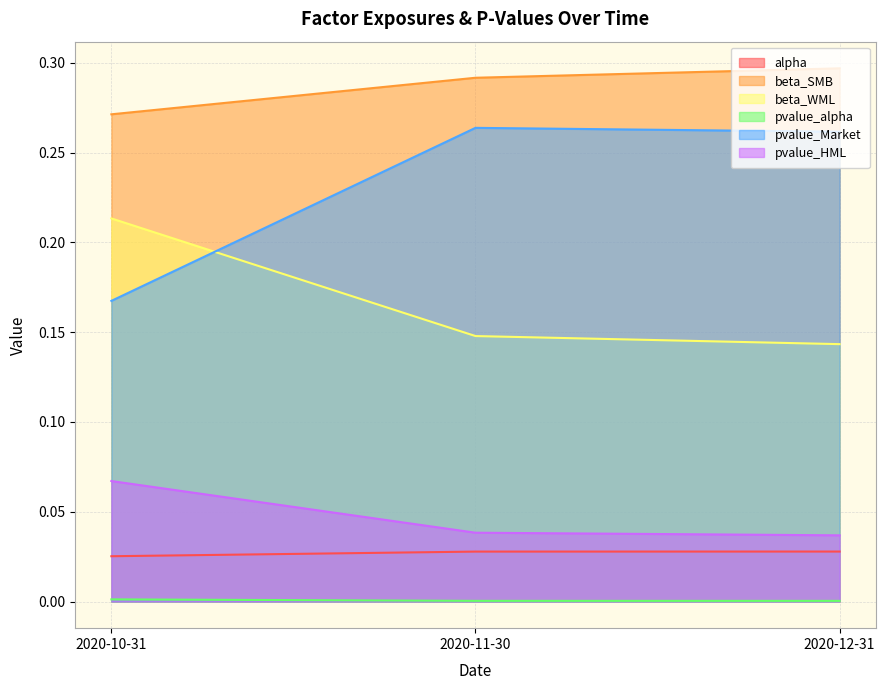

Rank the series by their maximum value, from highest to lowest.

beta_SMB, pvalue_Market, beta_WML, pvalue_HML, alpha, pvalue_alpha